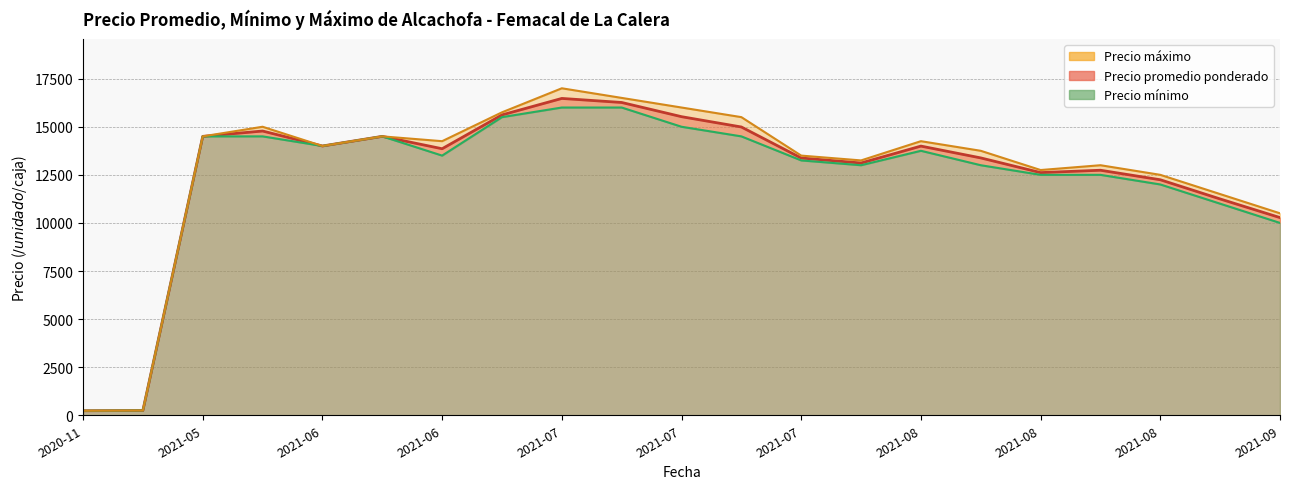

Rank the series by their maximum value, from lowest to highest.

Precio minimo, Precio promedio ponderado, Precio maximo